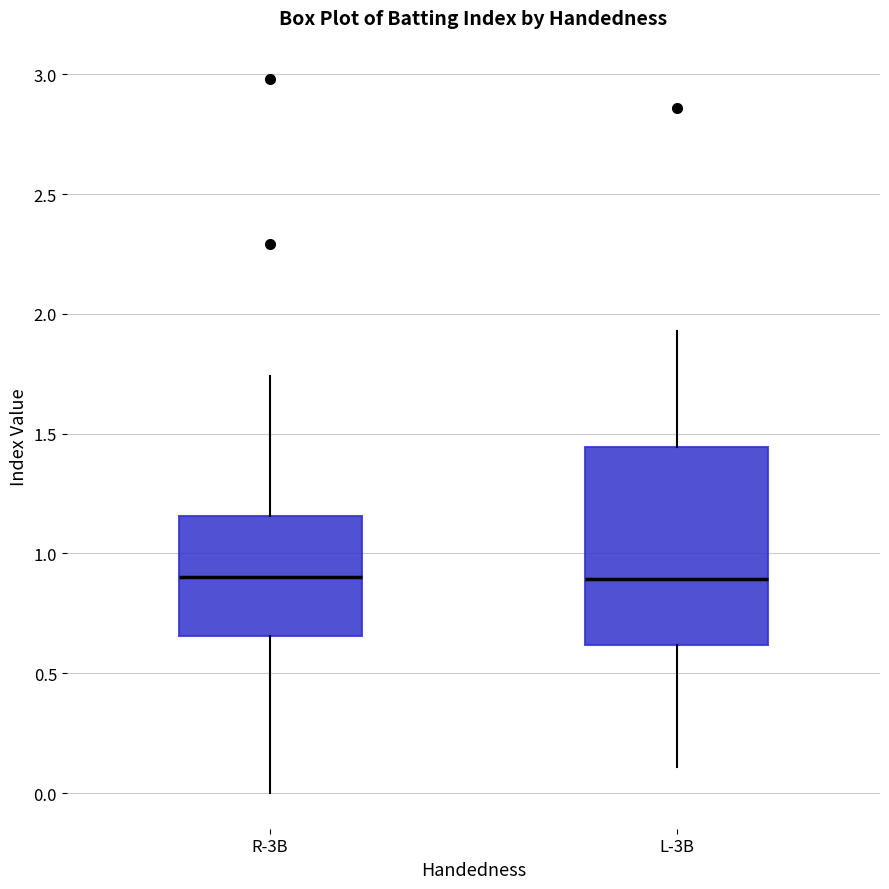

Where does the lower whisker of the box for R-3B end on the y-axis? The values are not printed on the chart, so give them approximately, as read against the axis.

0.00